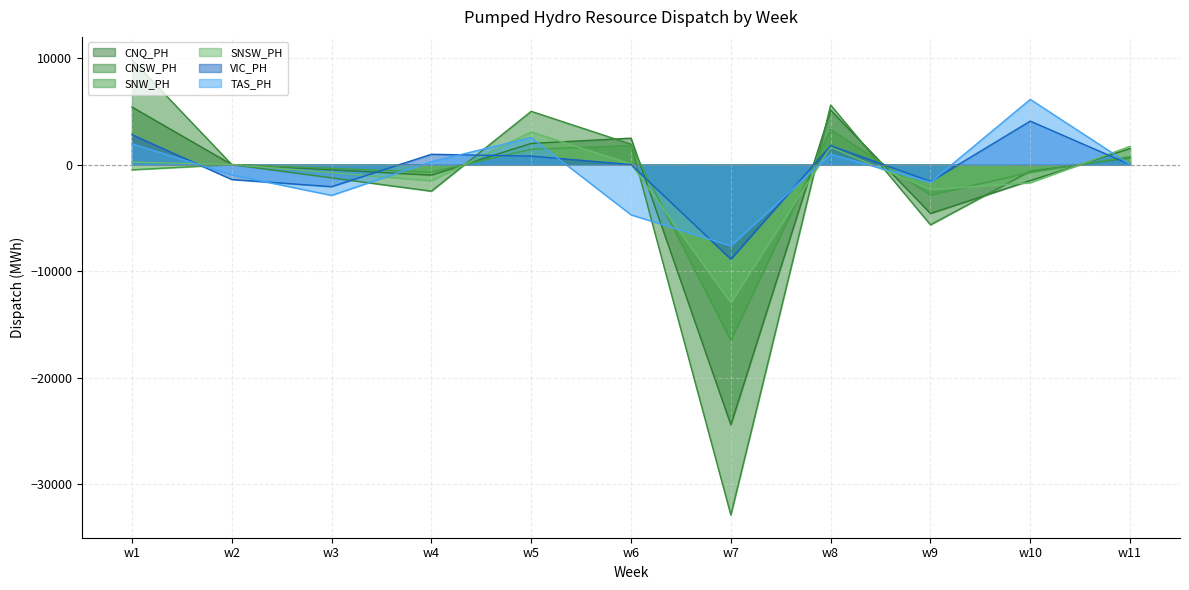

Which category has the highest value in the SNSW_PH series?

w5